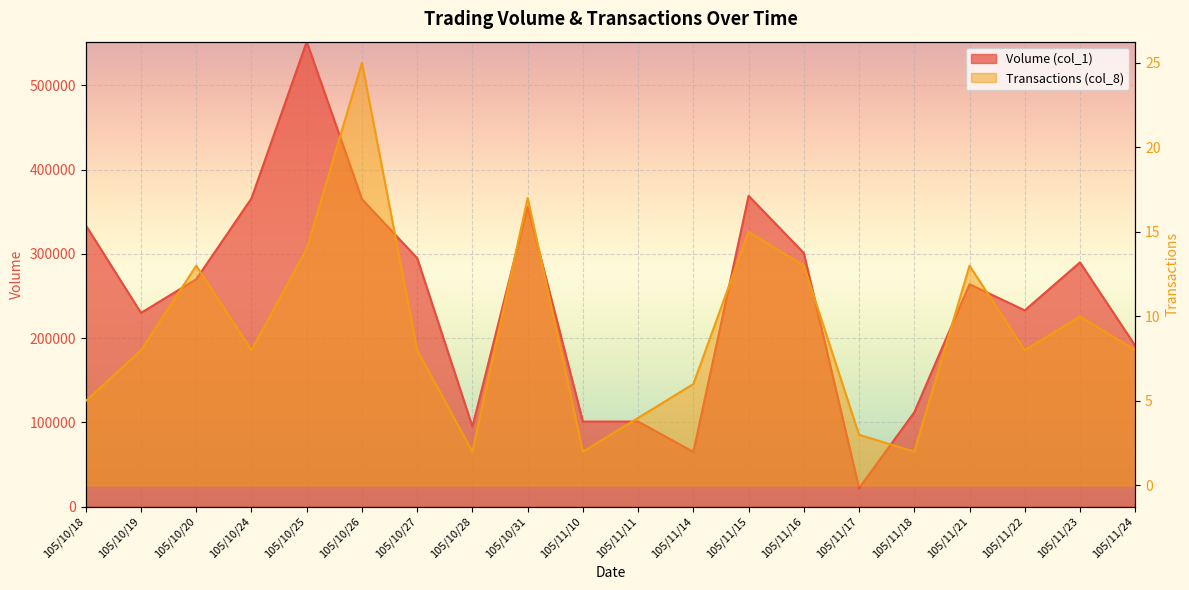

Which series has the largest total across all categories?

Volume (col_1)